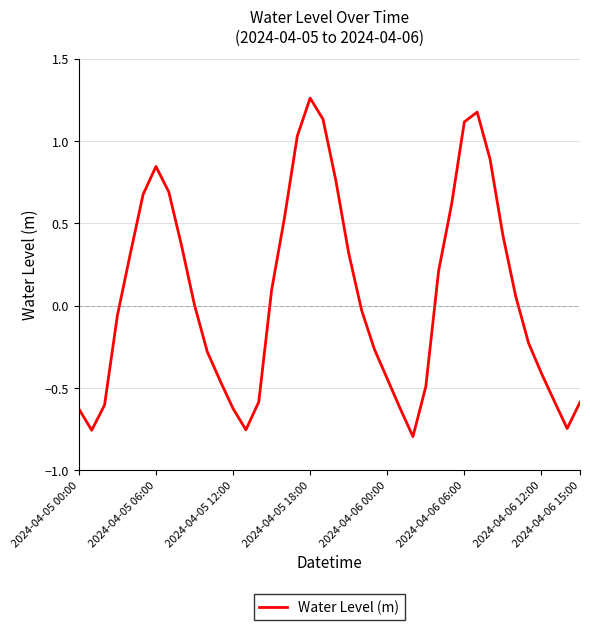

What is the difference between the maximum and minimum values?

2.1